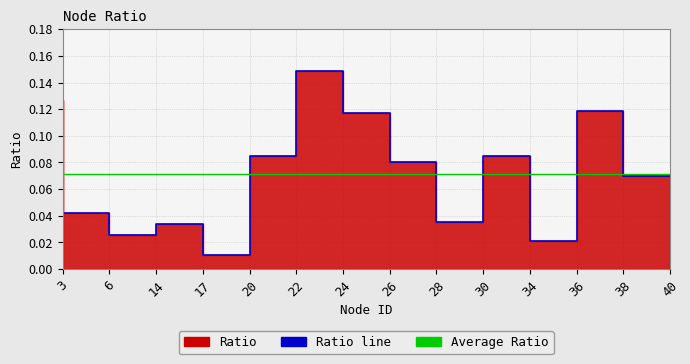

The value at 36 is 0.0. True or false?

False